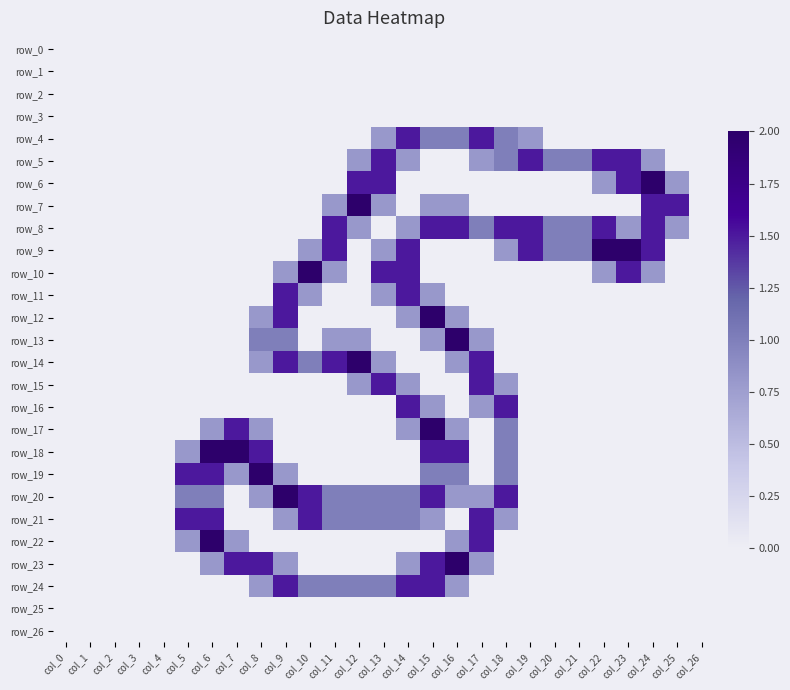

At which category does the chart reach its peak across all series?

col_24